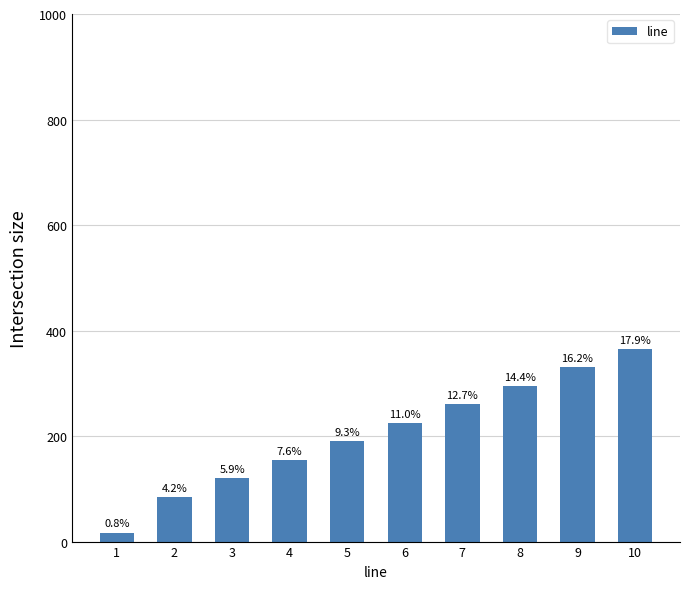

How many bars are there in total?

10